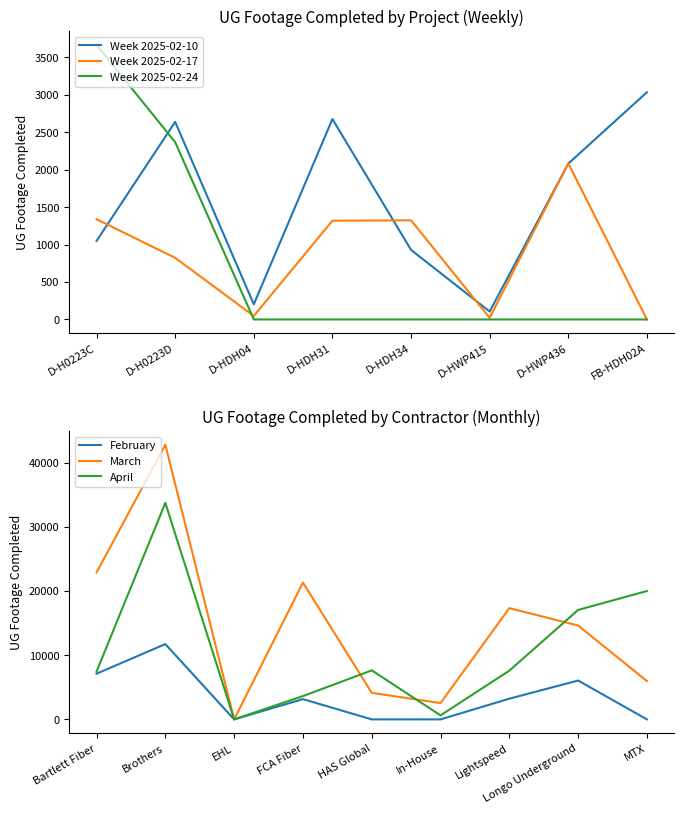

Is it true that Week of 2025-02-24 equals 0 at D-HWP436?

True